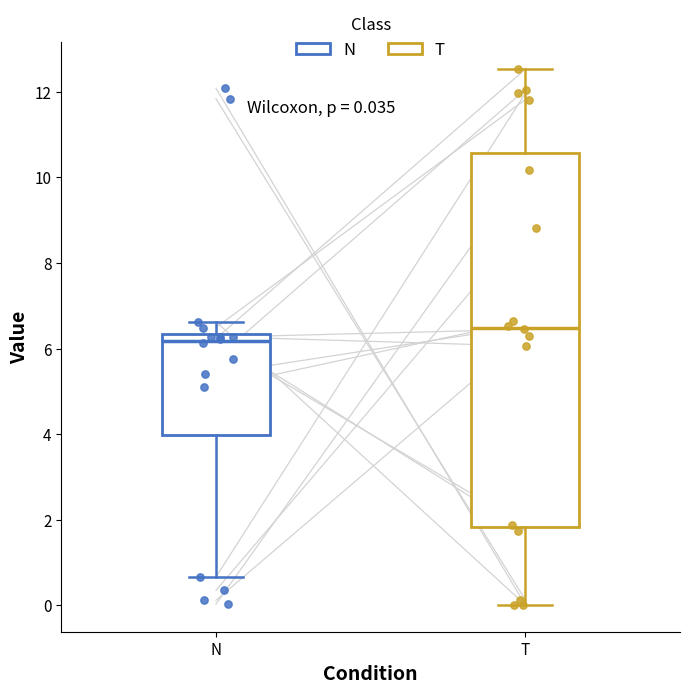

Which box's median line is the highest?

T